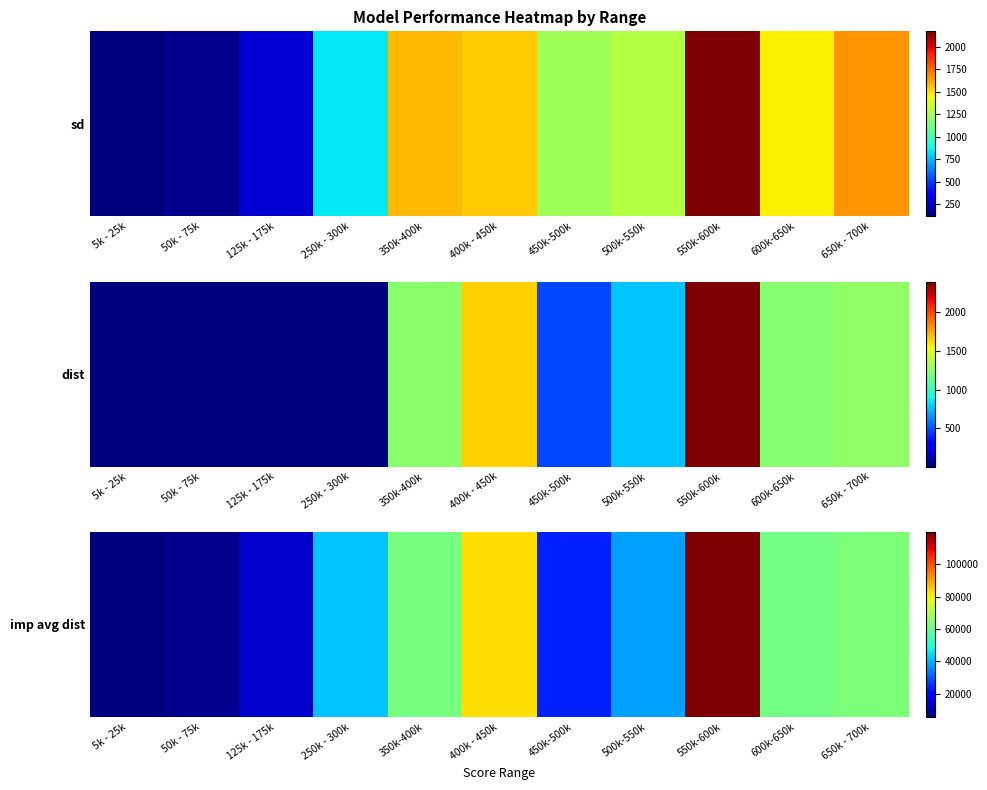

Rank the categories by value from lowest to highest.

5k - 25k, 50k - 75k, 125k - 175k, 450k-500k, 500k-550k, 250k - 300k, 600k-650k, 350k-400k, 650k - 700k, 400k - 450k, 550k-600k